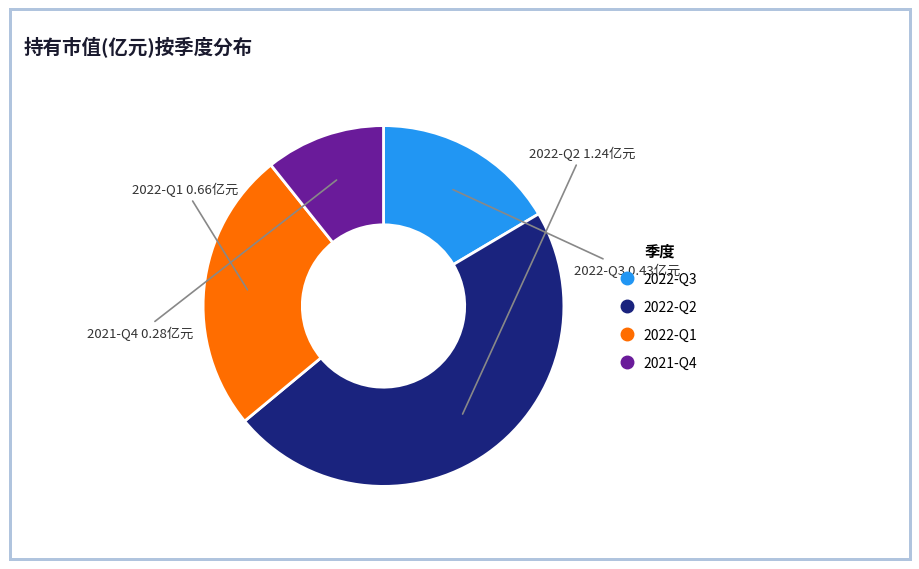

Rank the categories by value from lowest to highest.

2021-Q4, 2022-Q3, 2022-Q1, 2022-Q2